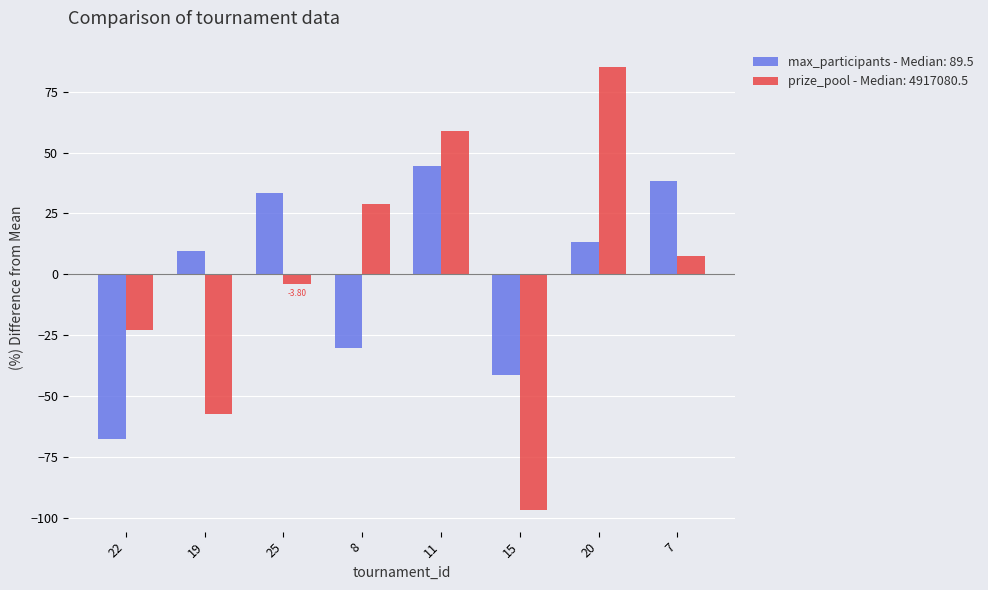

Between 19 and 20, which series saw the biggest shift?

prize_pool - Median: 4917080.5